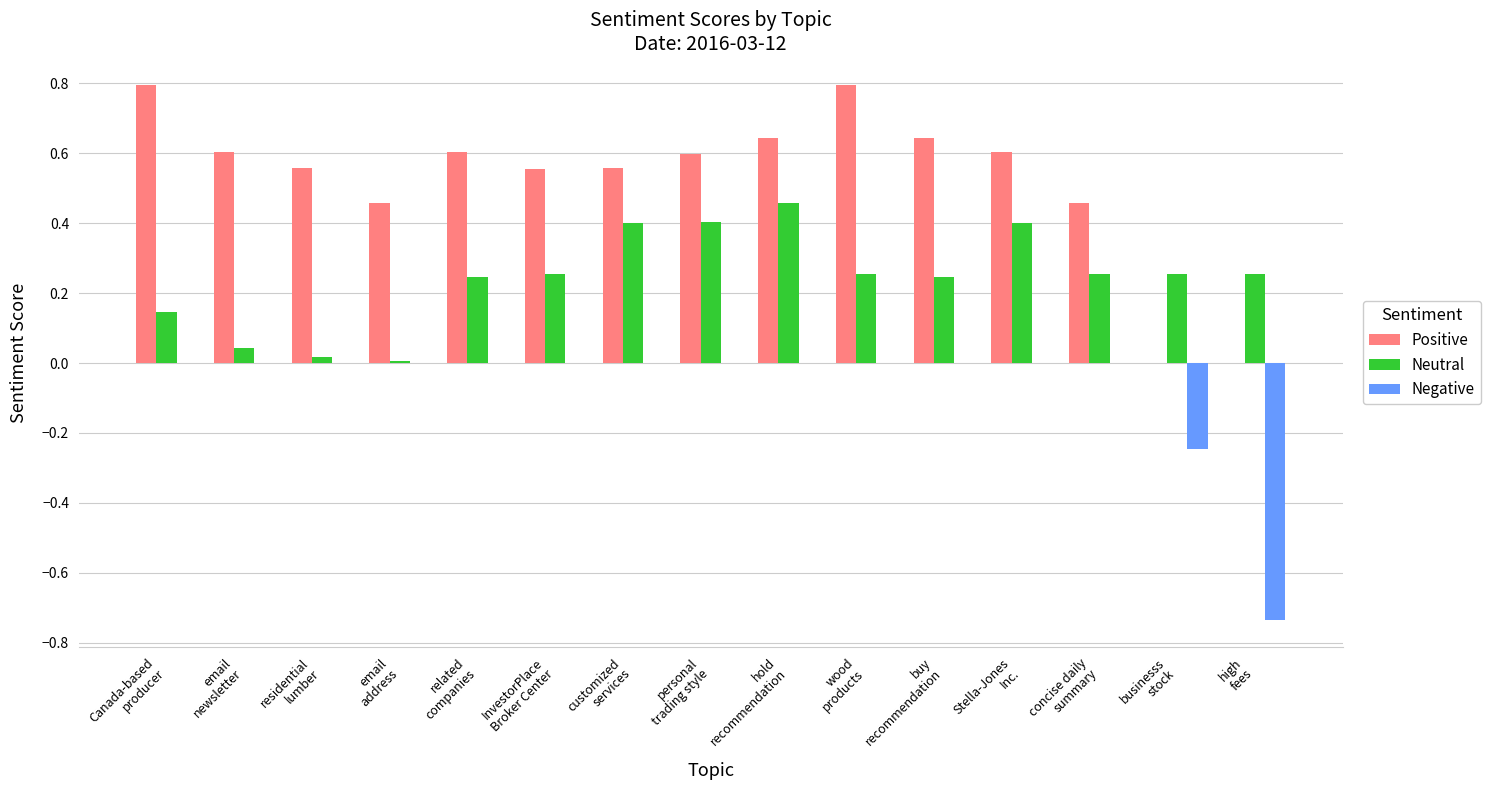

Which series has the largest total across all categories?

Positive